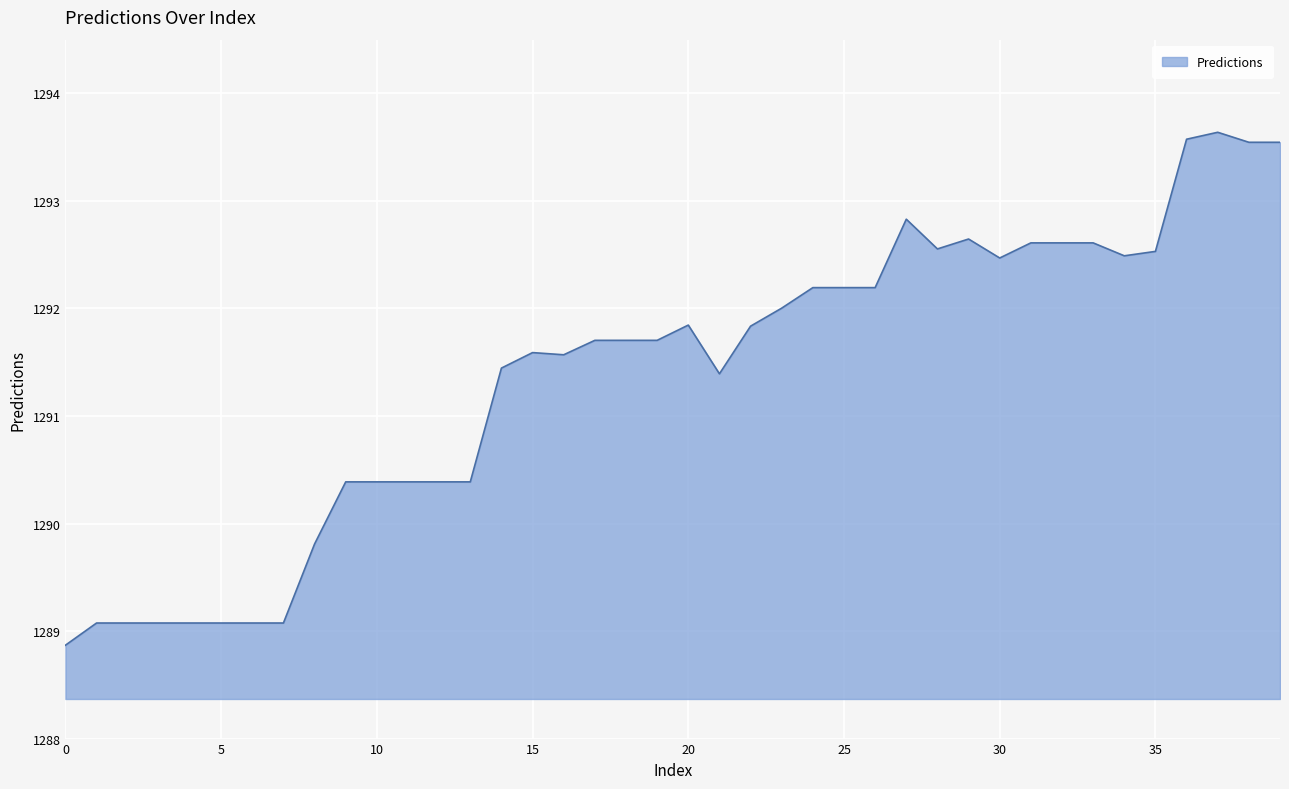

What is the difference between the maximum and minimum values?

4.8